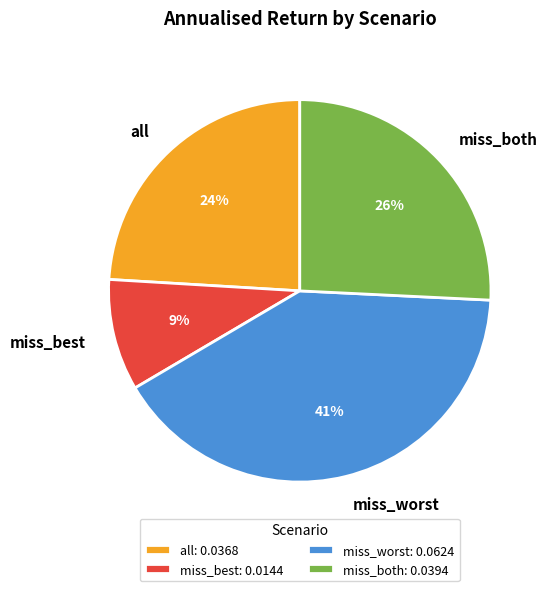

To the nearest percent, what percentage of the pie is all?

24%